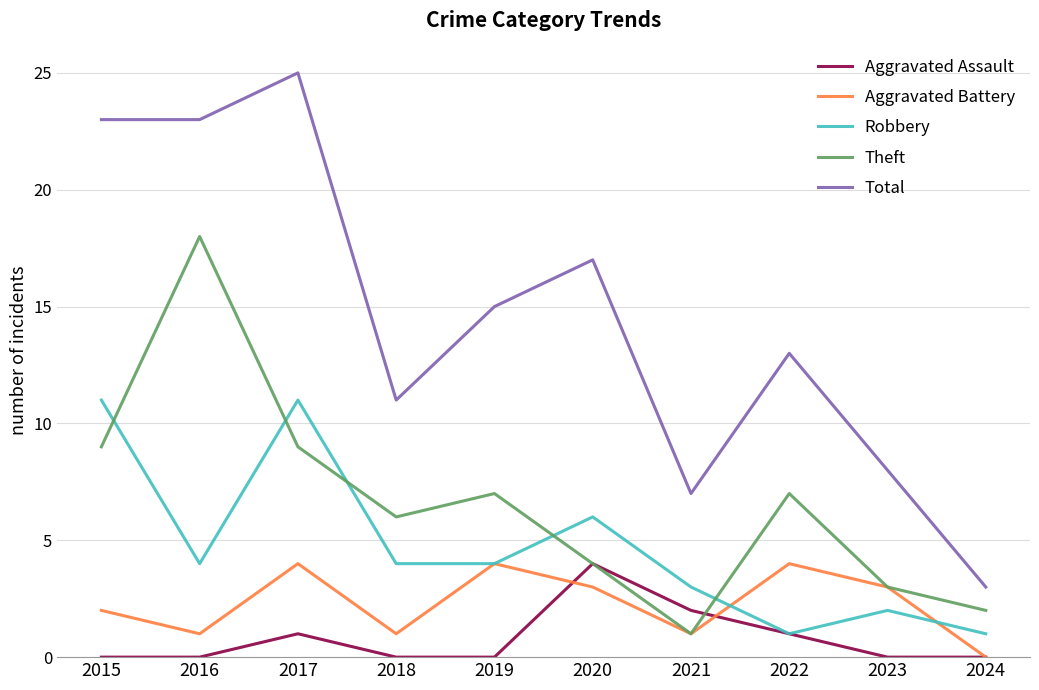

Reading left to right, transcribe all the data shown in this chart.

Aggravated Assault: 0	0	1	0	0	4	2	1	0	0
Aggravated Battery: 2	1	4	1	4	3	1	4	3	0
Robbery: 11	4	11	4	4	6	3	1	2	1
Theft: 9	18	9	6	7	4	1	7	3	2
Total: 23	23	25	11	15	17	7	13	8	3